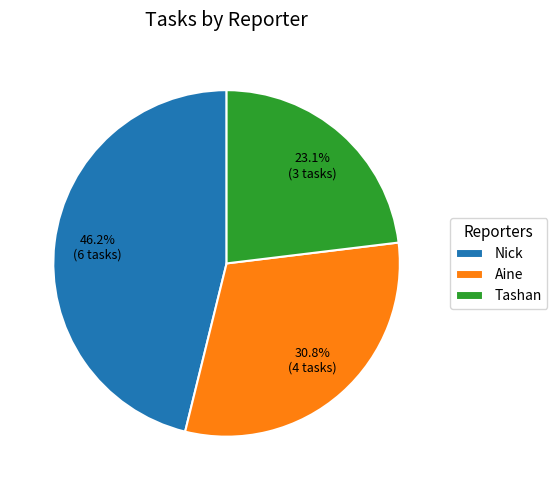

To the nearest percent, what percentage of the pie is Tashan?

23%